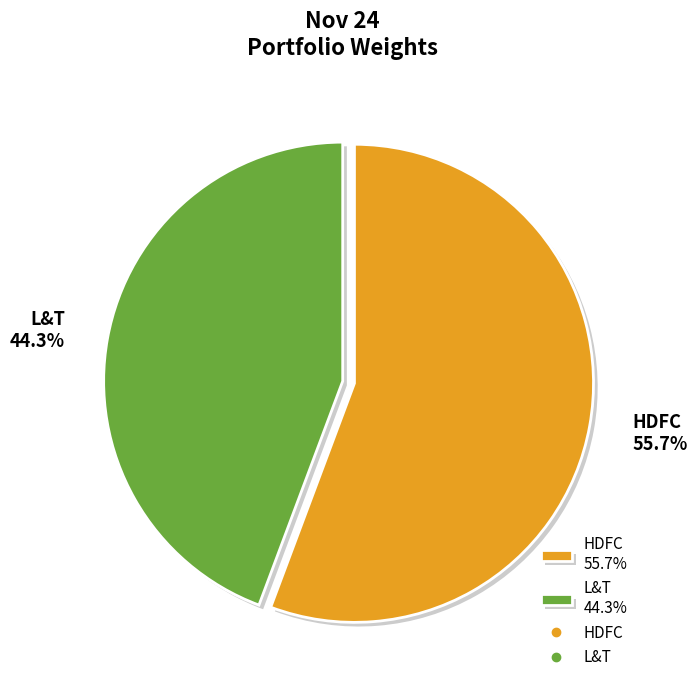

Between HDFC and L&T, which is larger?

HDFC